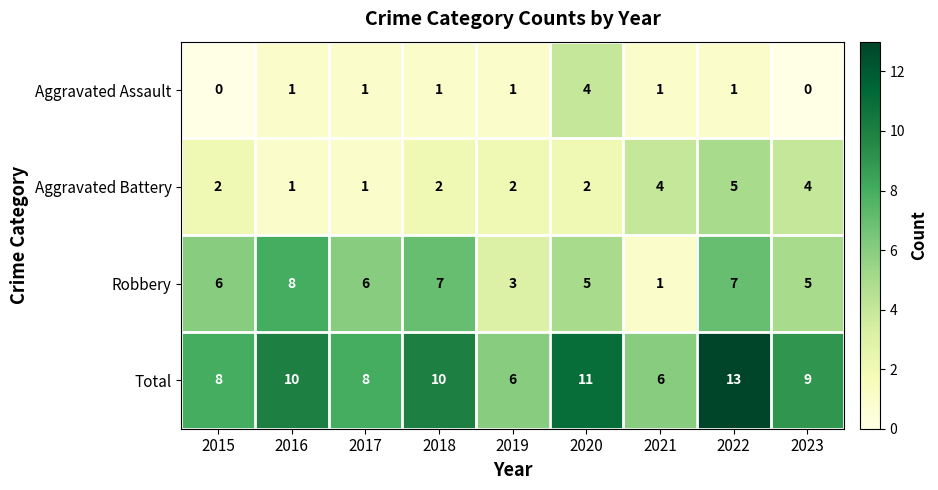

How many values in the Aggravated Assault series are below 1?

2